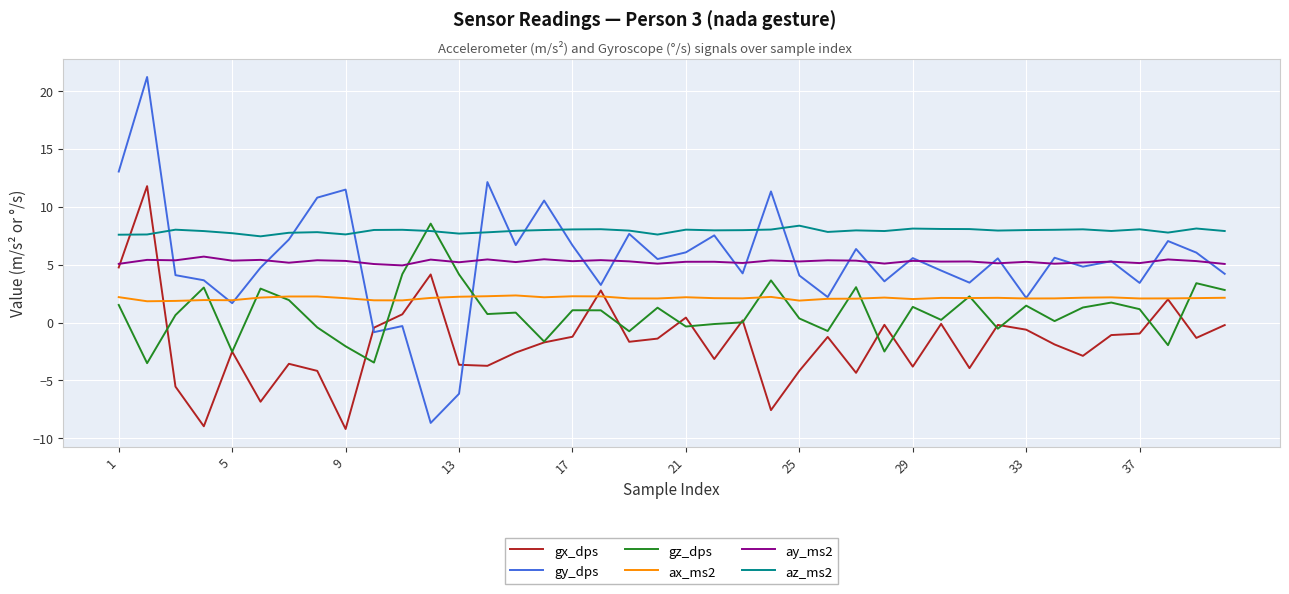

True or false: ax_ms2 and az_ms2 intersect in this chart.

False